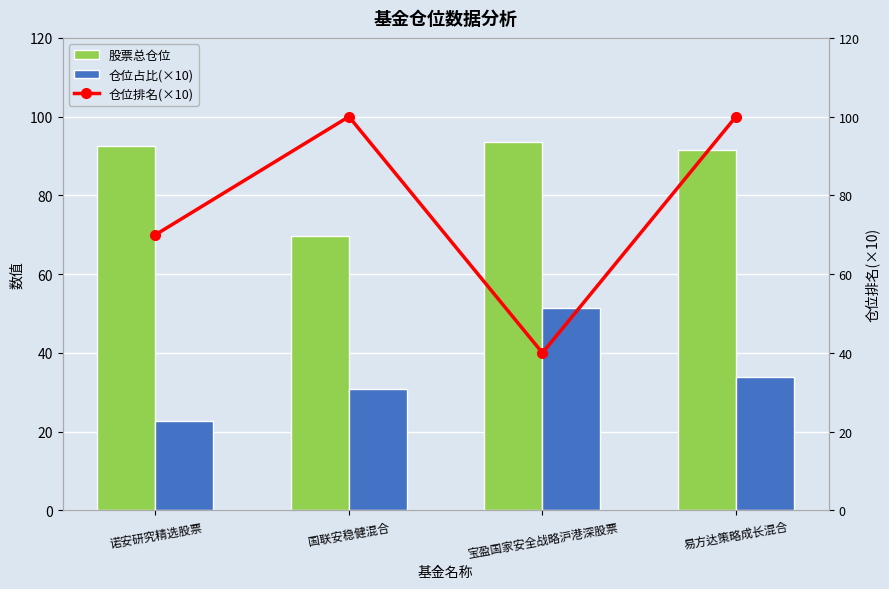

List the series in order of their peak value, highest first.

仓位排名(×10), 股票总仓位, 仓位占比(×10)